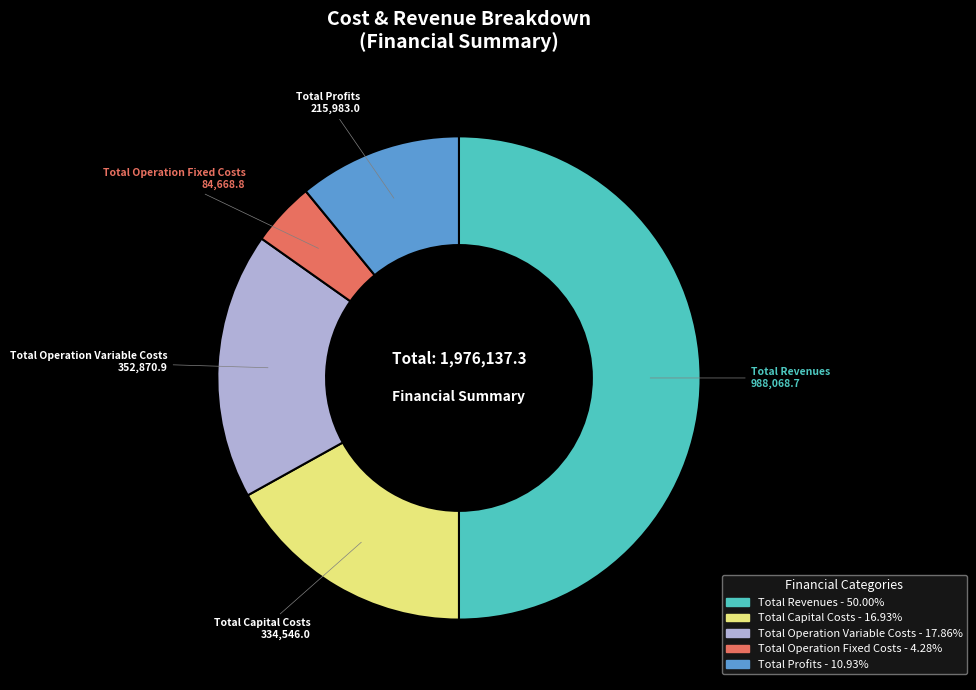

Combined, do Total Operation Fixed Costs and Total Revenues account for over 50%?

Yes